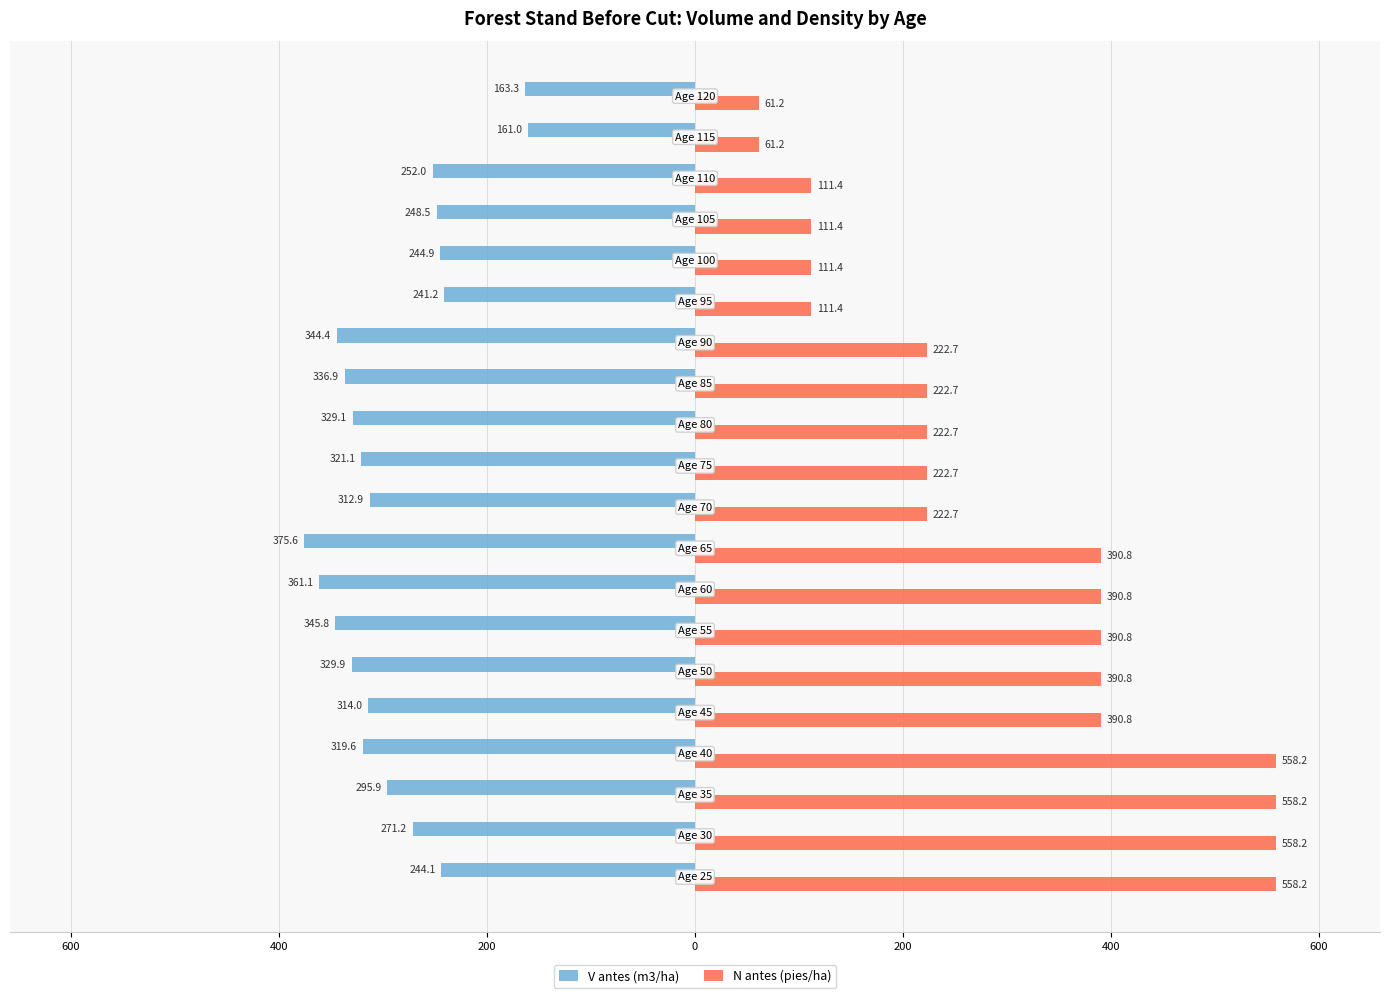

What are all the series names shown in the legend?

V antes (m3/ha), N antes (pies/ha)